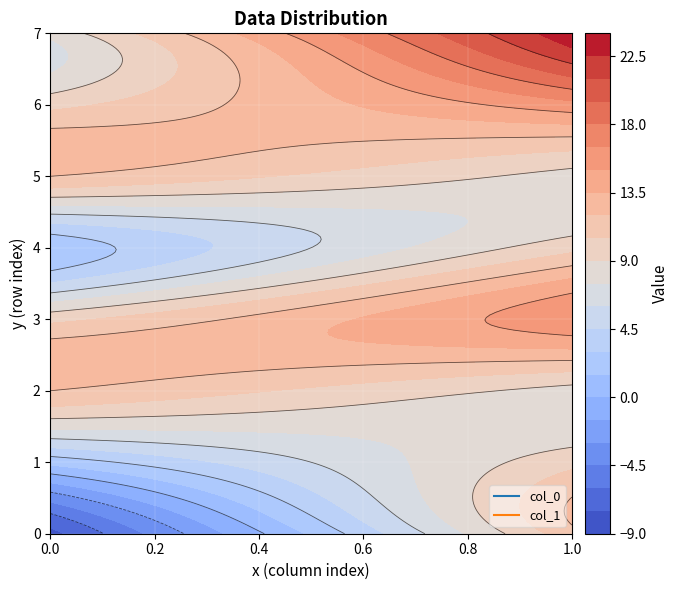

Is the value of 1 at 1 greater than the value of 0 at 5?

No